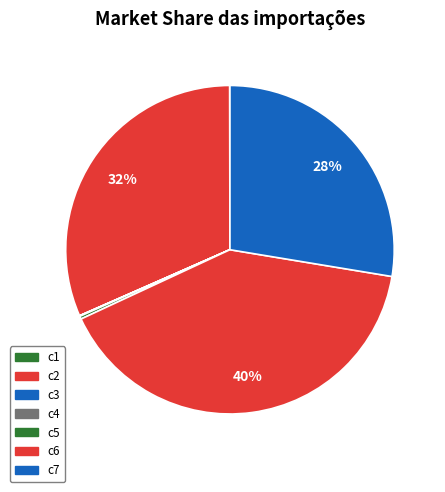

To the nearest percent, what portion does c7 represent?

28%